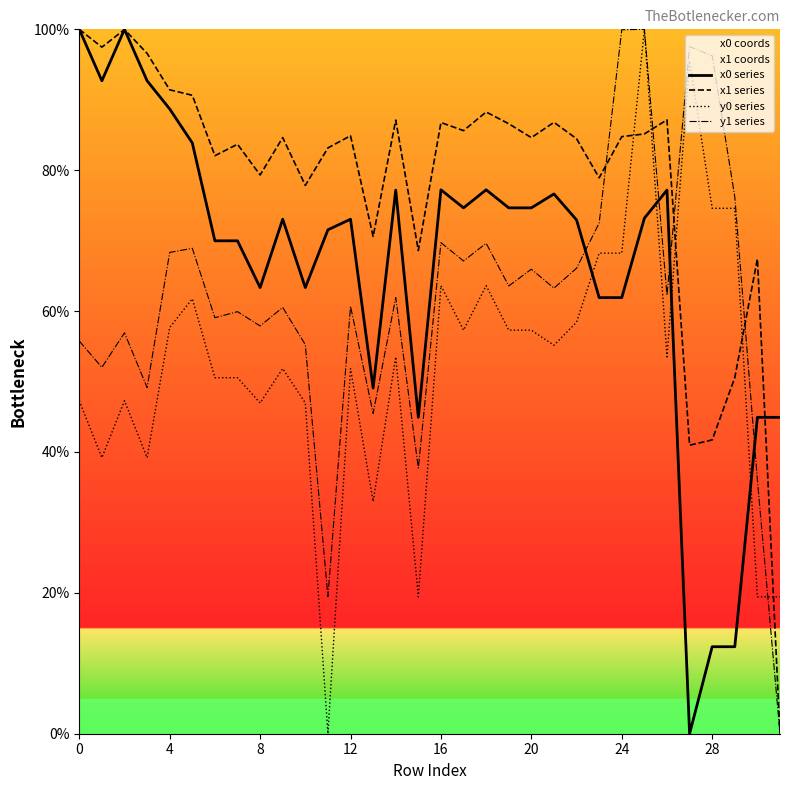

Which series has the widest spread of values?

x0 series